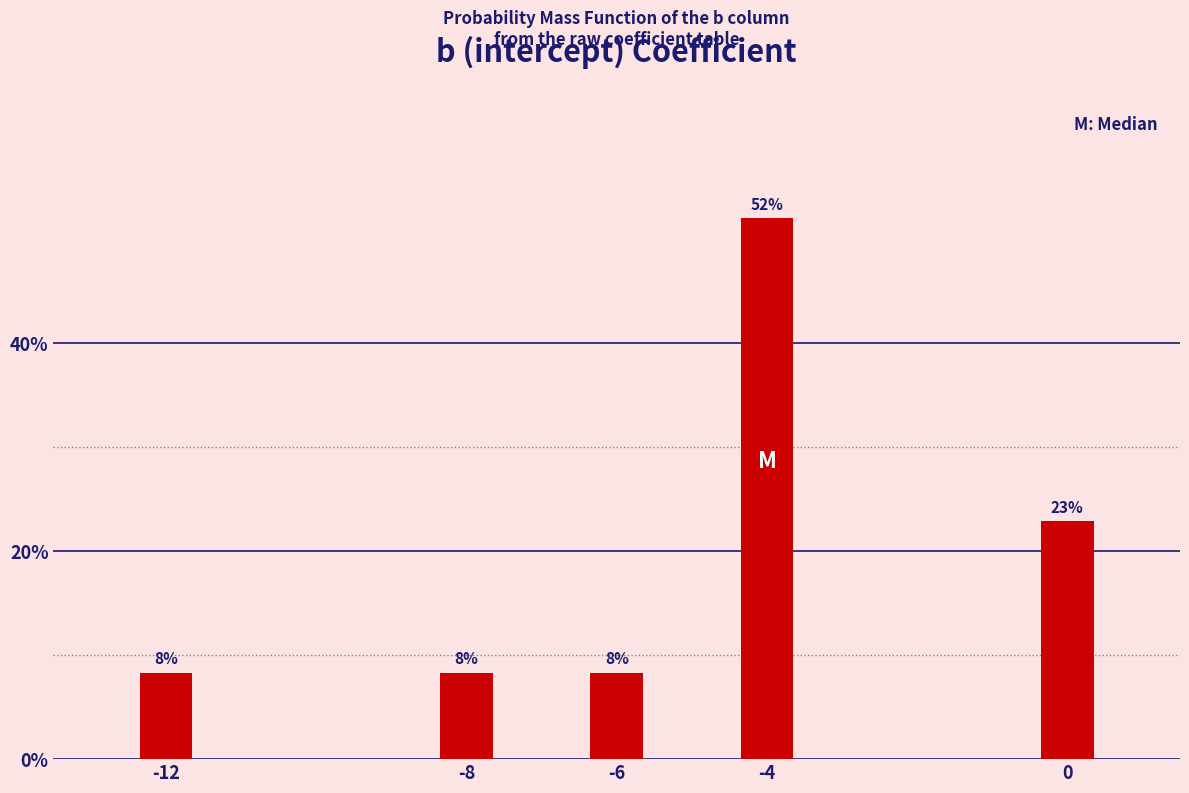

How many bars are there in total?

5